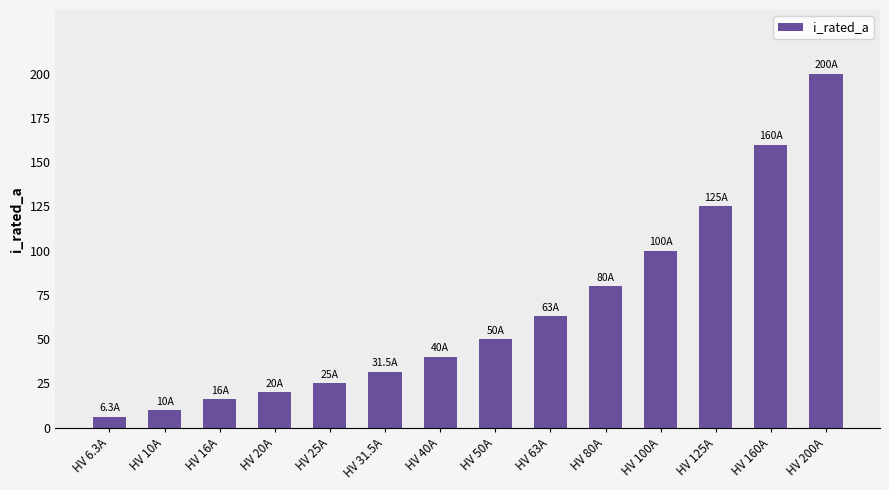

How many values are below 50?

7